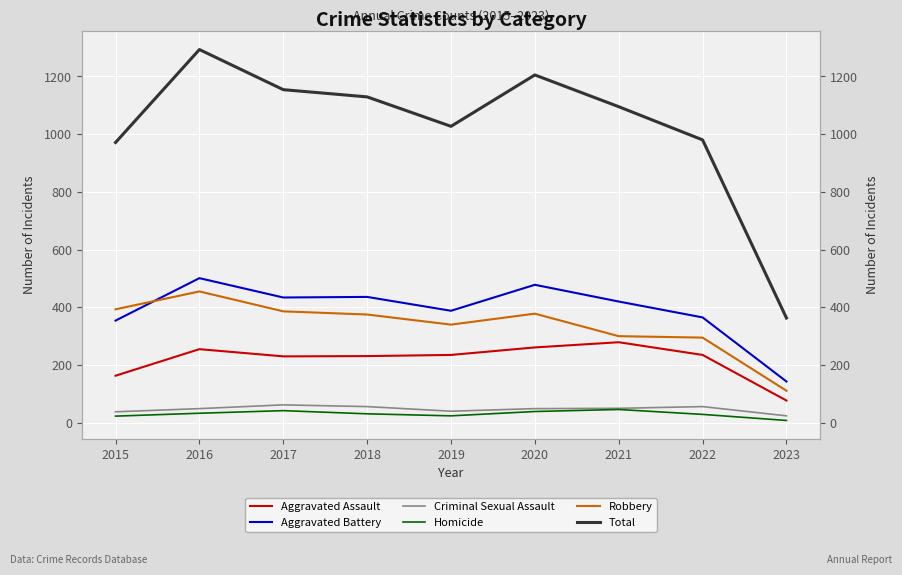

What is the difference between the highest and lowest values at 2018?

1098